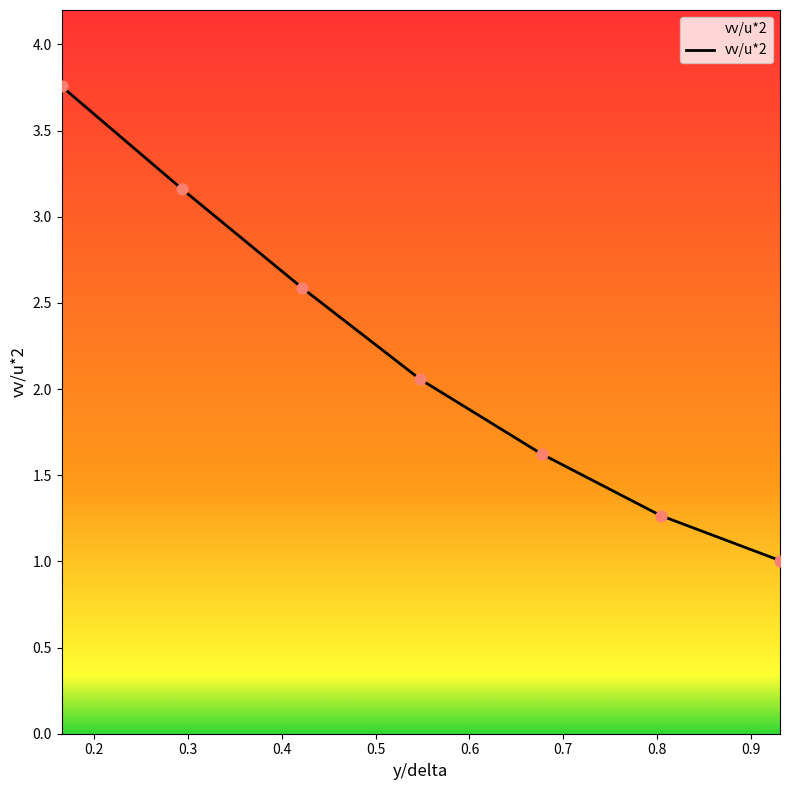

True or false: the data has more than 0 interior local peaks.

False